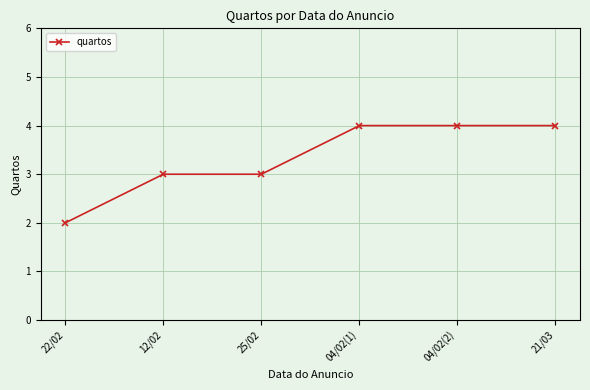

Reading left to right, list all the values displayed in this chart.

22/02=2	12/02=3	25/02=3	04/02(1)=4	04/02(2)=4	21/03=4